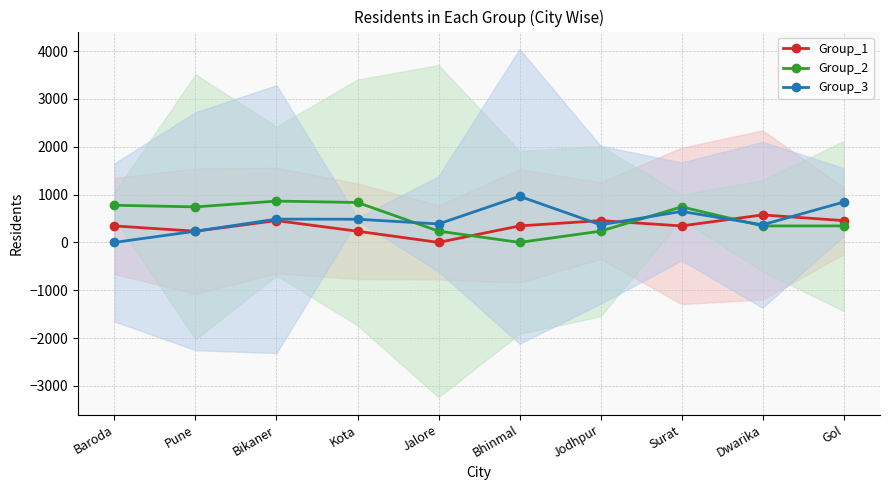

Between which two adjacent categories do Group_3 and Group_2 first intersect?

Kota and Jalore